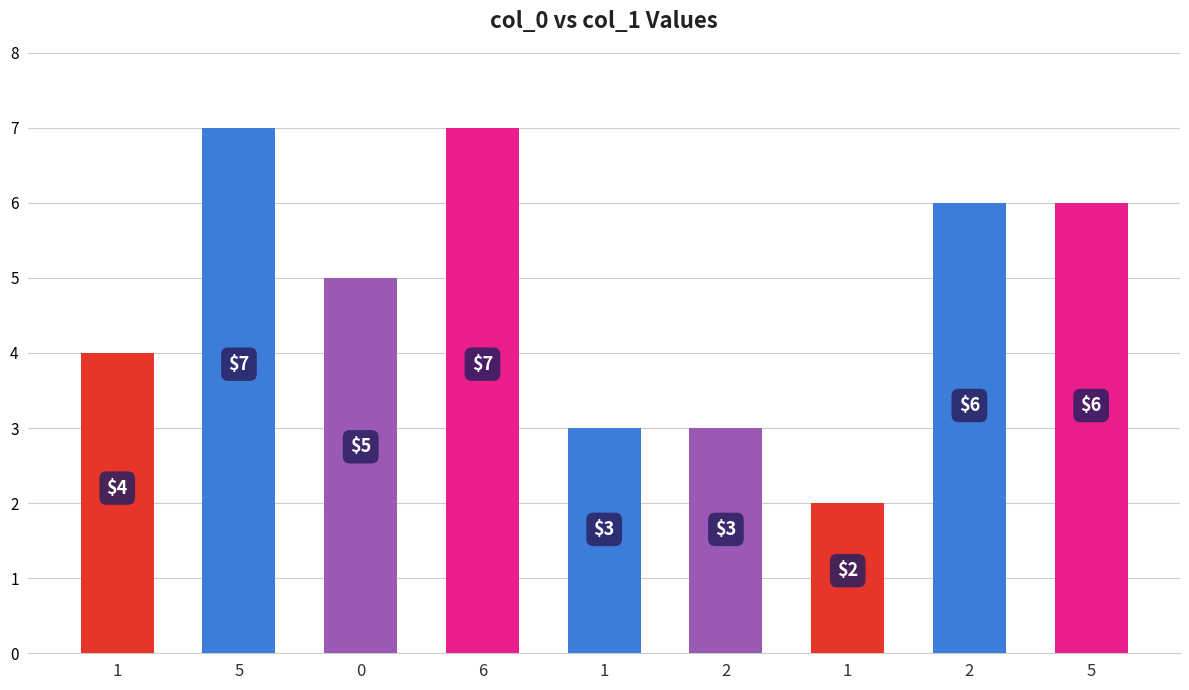

Reading left to right, what are all the values shown in this chart?

4	7	5	7	3	3	2	6	6